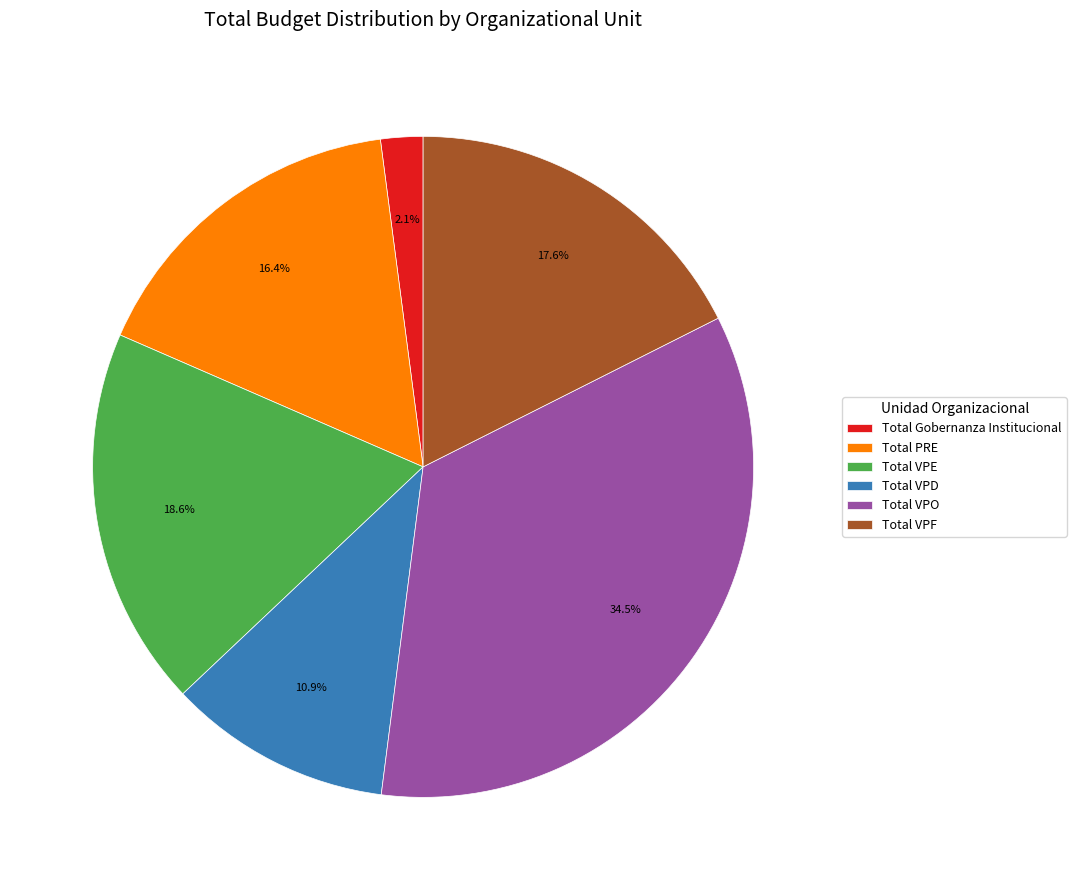

What is the smallest slice in the pie chart?

Total Gobernanza Institucional